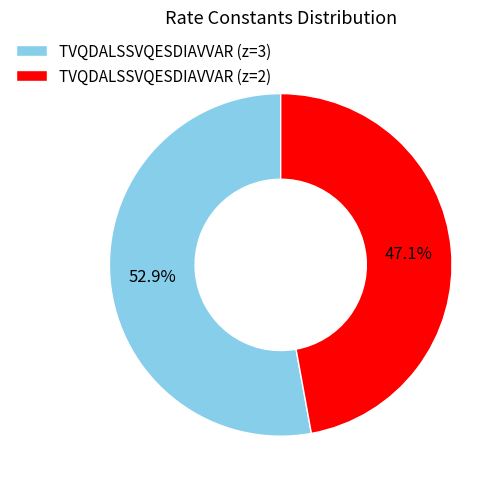

Count the number of slices in the pie.

2